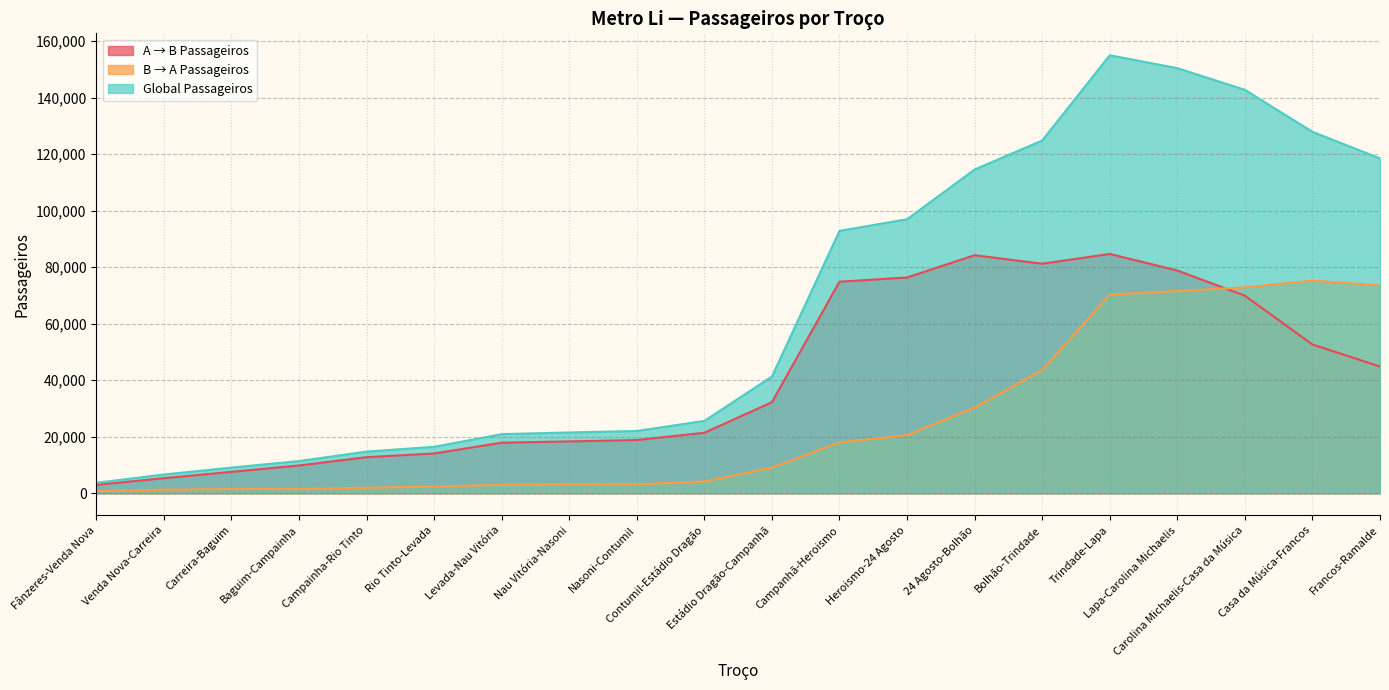

Where does the B → A Passageiros series first go above 9099?

Estádio Dragão-Campanhã